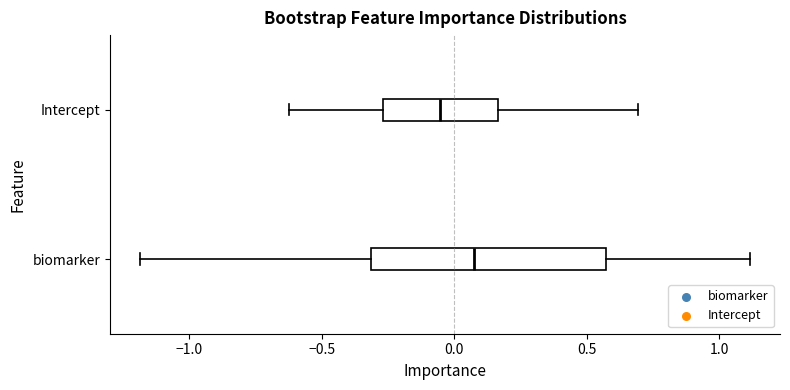

Comparing the boxes themselves (not the whiskers), which one is the widest?

biomarker